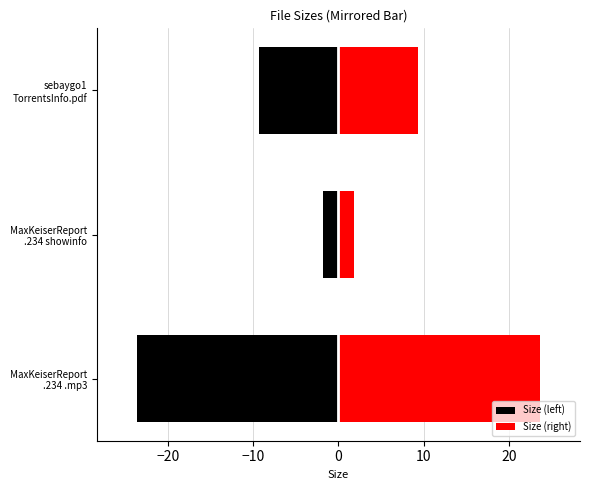

At how many categories does at least one series exceed 17?

1